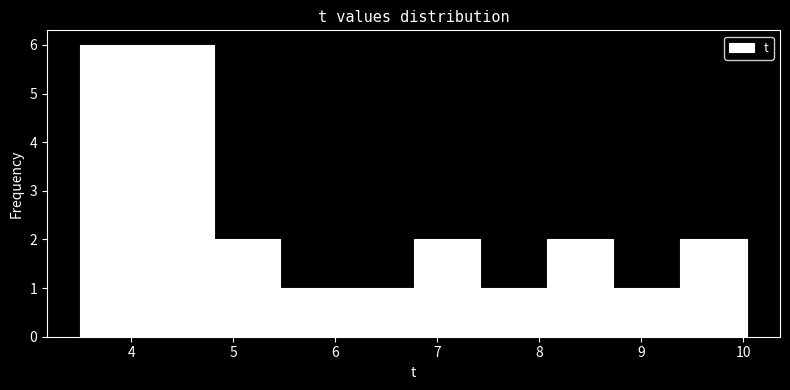

What is the height of the bar covering 6.8 to 7.4 on the x-axis? Neither the bar edges nor the heights are printed on the chart, so give them approximately, as read against the axes.

2